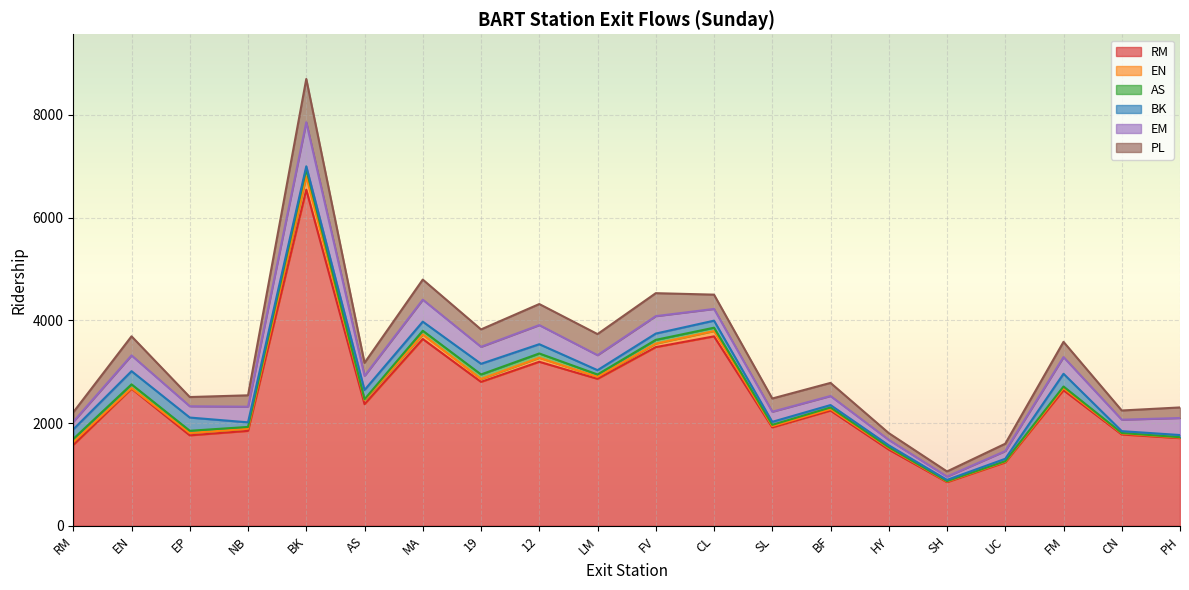

Reading right to left, list all the values displayed in this chart.

RM: PH=1707.0	CN=1778.0	FM=2639.8	UC=1234.8	SH=850.0	HY=1483.8	BF=2243.2	SL=1916.2	CL=3687.8	FV=3478.2	LM=2860.8	12=3192.5	19=2801.8	MA=3636.5	AS=2368.0	BK=6542.8	NB=1847.8	EP=1760.8	EN=2670.2	RM=1573.8
EN: PH=9.8	CN=18.8	FM=39.8	UC=13.0	SH=11.2	HY=30.8	BF=28.0	SL=24.0	CL=103.2	FV=68.5	LM=40.0	12=77.2	19=56.8	MA=86.8	AS=80.2	BK=253.5	NB=41.8	EP=45.2	EN=10.5	RM=56.2
AS: PH=8.0	CN=9.5	FM=31.5	UC=9.5	SH=8.5	HY=15.0	BF=31.8	SL=25.2	CL=65.2	FV=72.8	LM=44.8	12=84.8	19=87.5	MA=73.8	AS=15.0	BK=148.5	NB=35.0	EP=43.8	EN=72.5	RM=60.2
BK: PH=42.0	CN=36.2	FM=248.0	UC=47.2	SH=23.8	HY=37.2	BF=47.2	SL=58.2	CL=137.0	FV=122.2	LM=84.0	12=180.5	19=207.2	MA=176.8	AS=180.0	BK=53.2	NB=89.2	EP=257.5	EN=256.8	RM=187.2
EM: PH=331.5	CN=223.2	FM=325.2	UC=150.2	SH=65.0	HY=106.2	BF=176.5	SL=197.0	CL=228.2	FV=339.5	LM=292.2	12=371.8	19=330.8	MA=428.0	AS=274.8	BK=857.8	NB=304.2	EP=219.8	EN=307.2	RM=148.0
PL: PH=205.8	CN=178.8	FM=296.5	UC=143.0	SH=99.5	HY=131.2	BF=255.0	SL=257.2	CL=278.2	FV=447.0	LM=410.0	12=410.0	19=338.5	MA=391.0	AS=253.5	BK=842.0	NB=222.0	EP=179.5	EN=371.5	RM=184.5